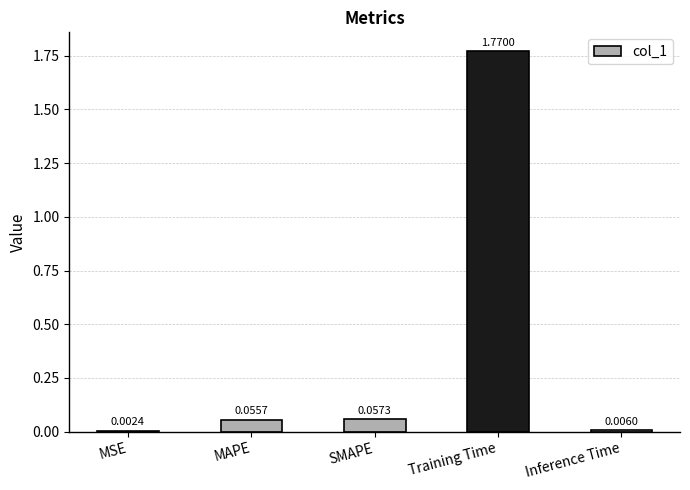

What is the sum of all values?

1.9